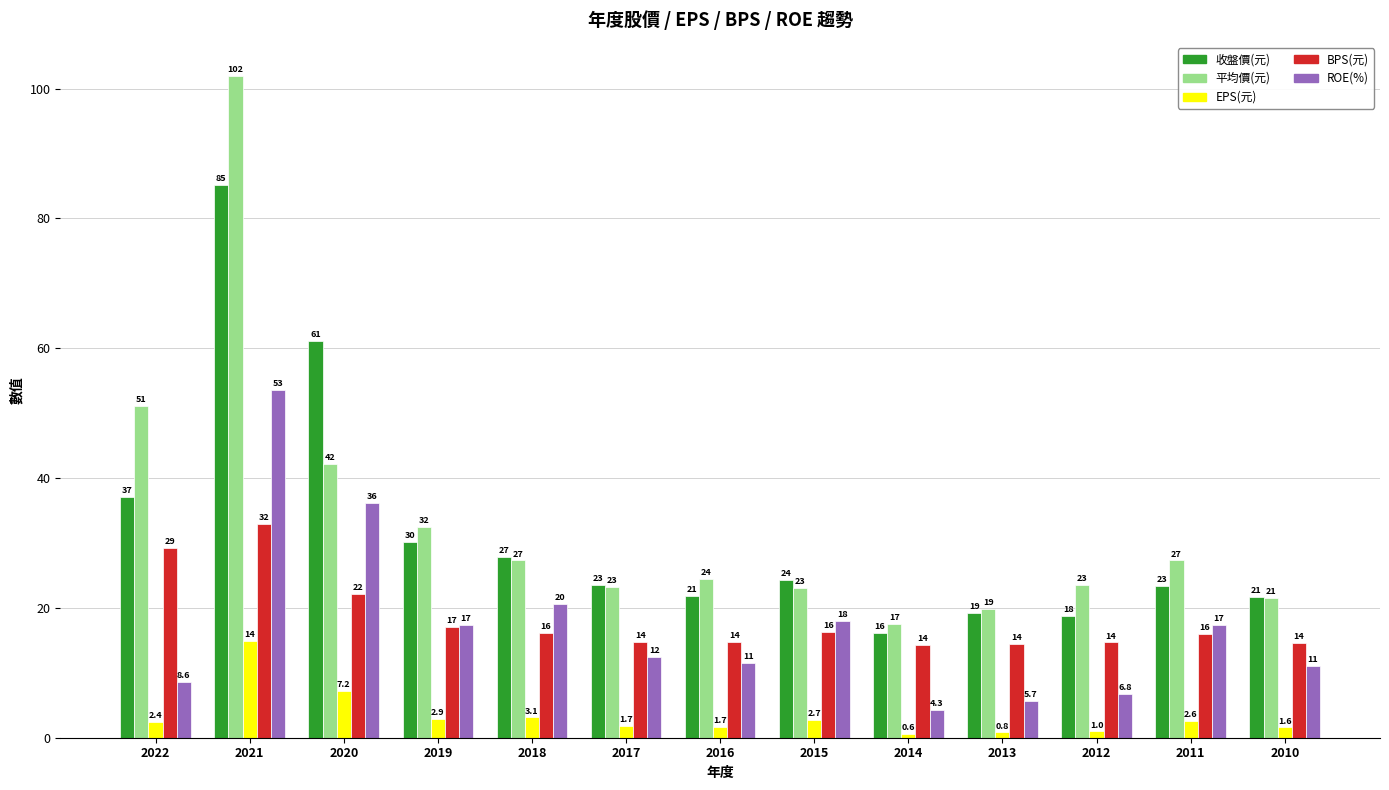

What is the average value of the 收盤價(元) series?

31.5